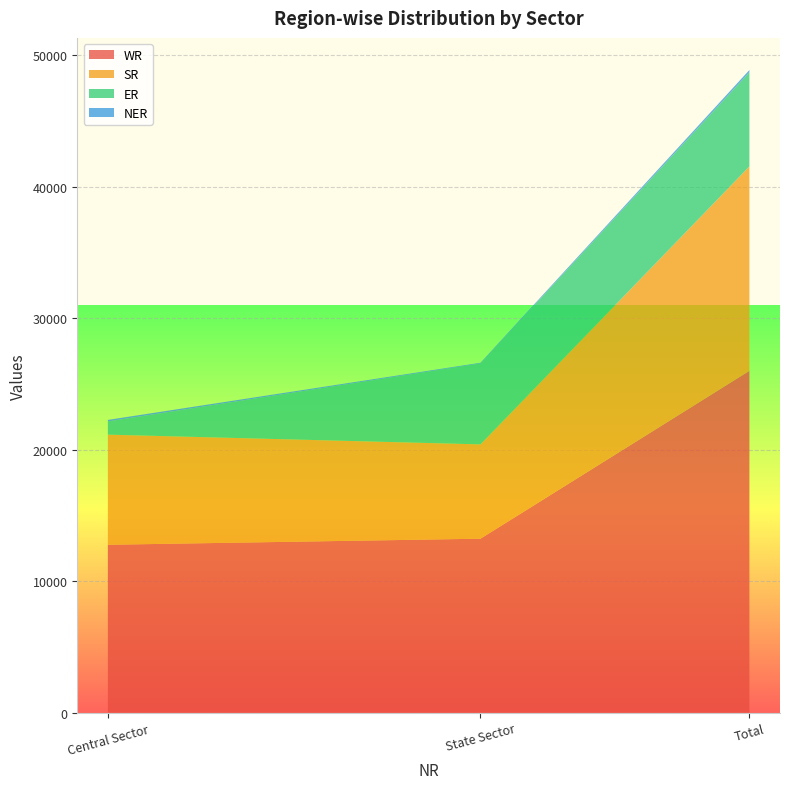

Reading left to right, transcribe all the data shown in this chart.

WR: 12763	13225	25988
SR: 8372	7170	15542
ER: 1005	6155	7160
NER: 116	50	166